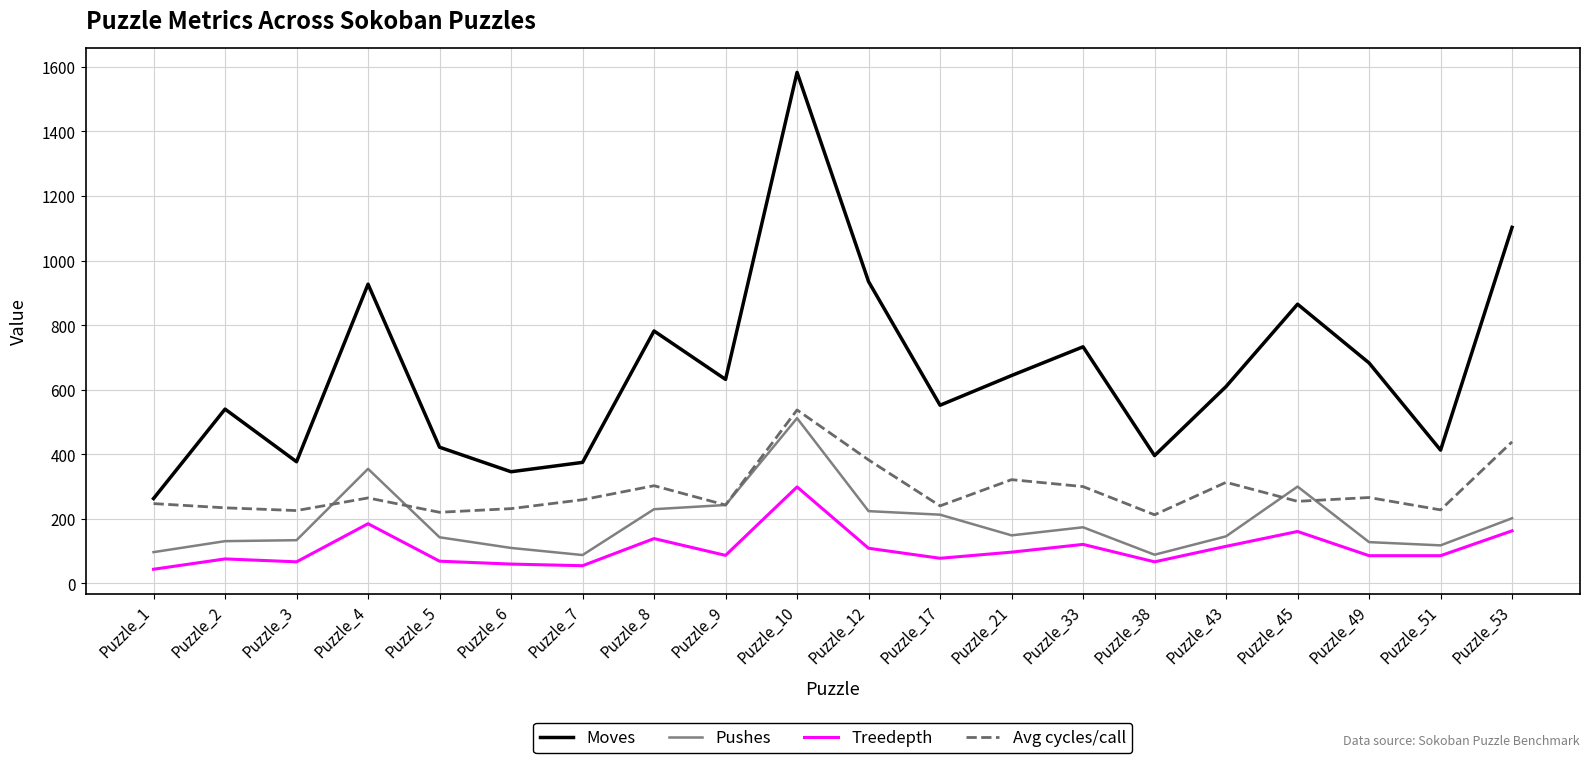

The Avg cycles/call series shows 404.8 at Puzzle_2. True or false?

False